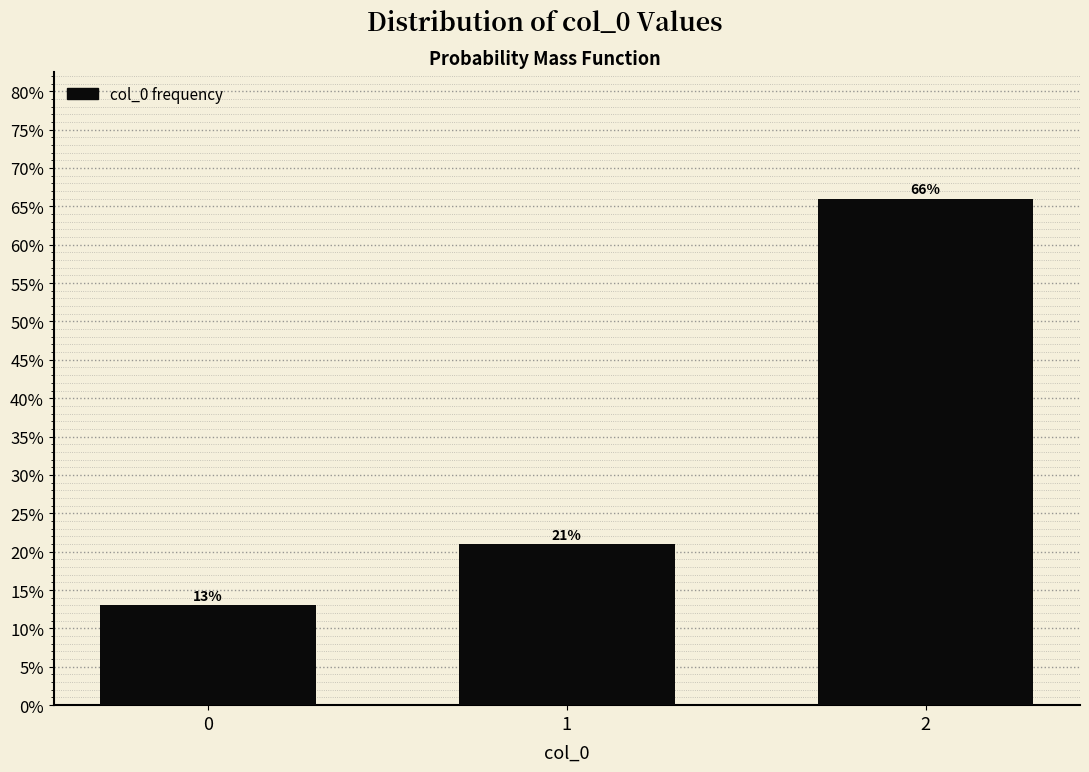

Reading left to right, transcribe all the data shown in this chart.

0=13	1=21	2=66